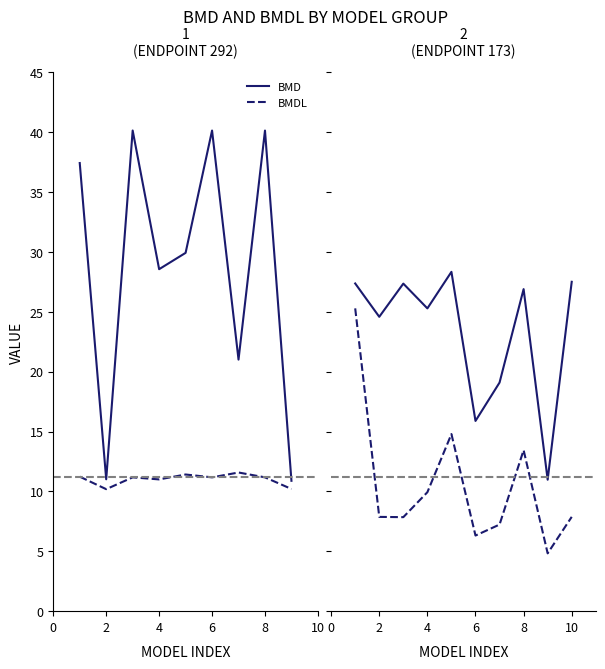

Does the chart have visible grid lines?

No